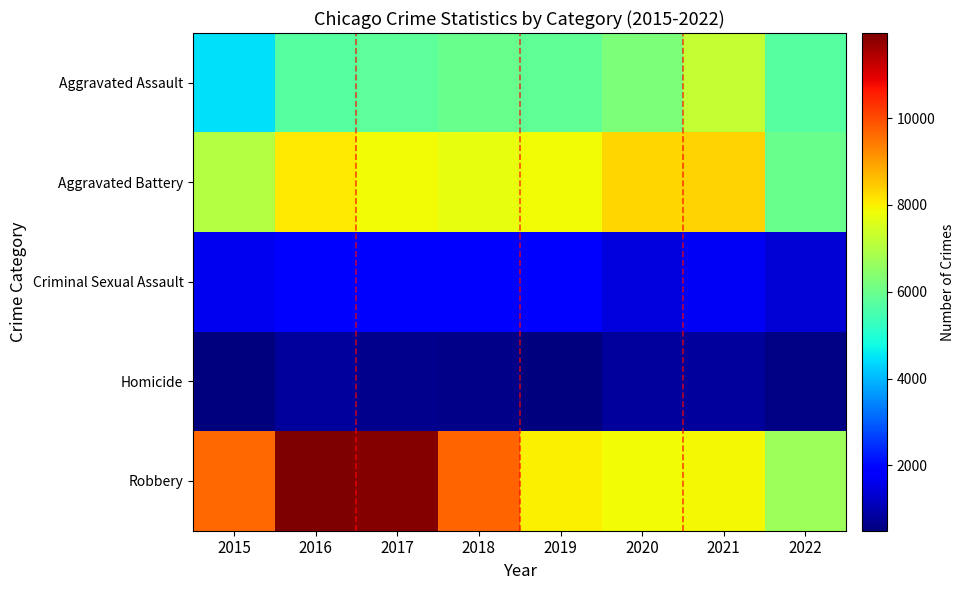

At how many categories does at least one series exceed 6434?

8